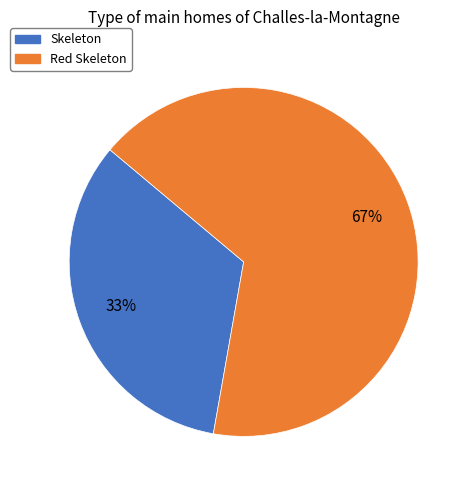

How many segments does this pie chart have?

2